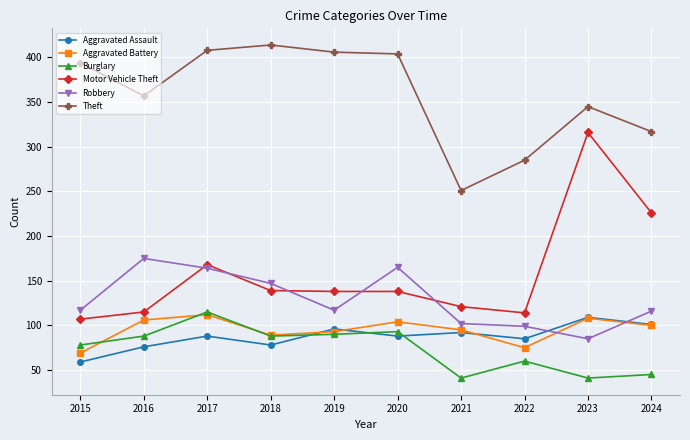

Which series has the widest spread of values?

Motor Vehicle Theft